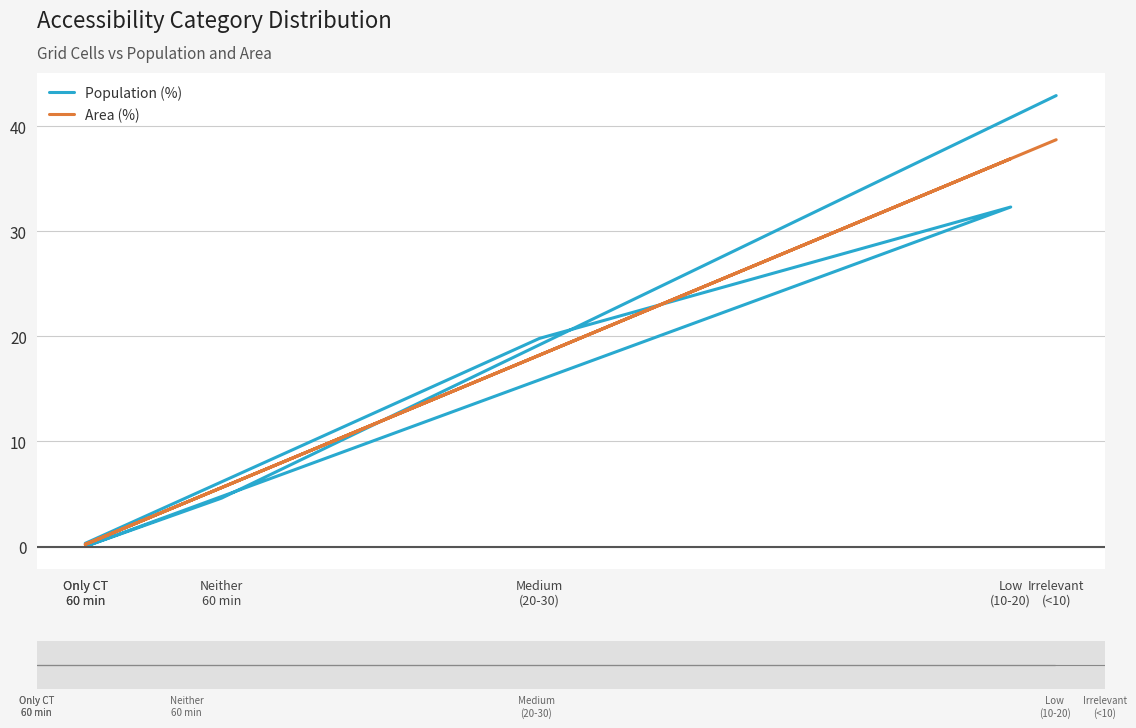

What are all the series names shown in the legend?

Population (%), Area (%)